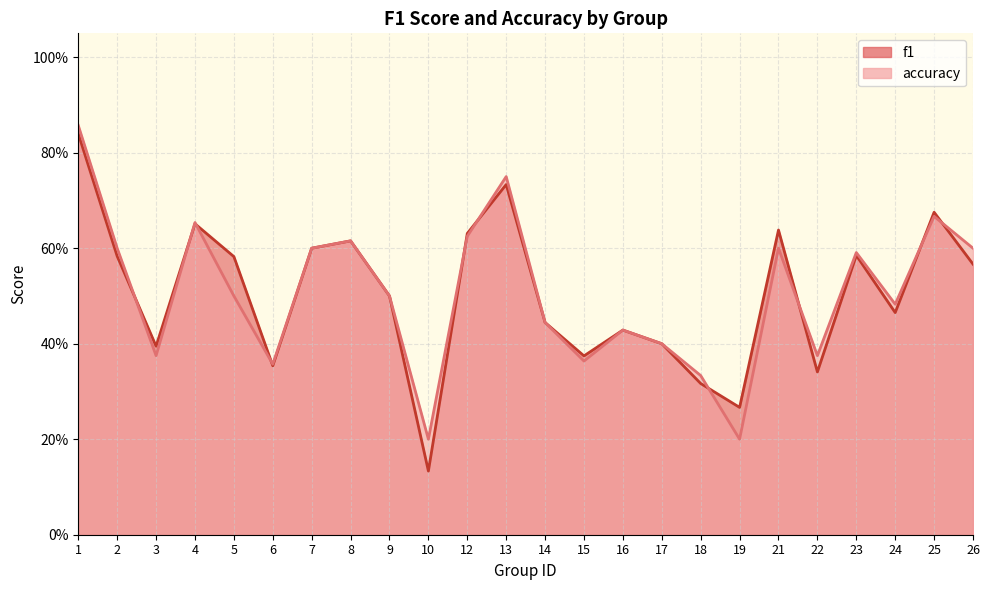

Where is f1 nearest to the value 0?

10